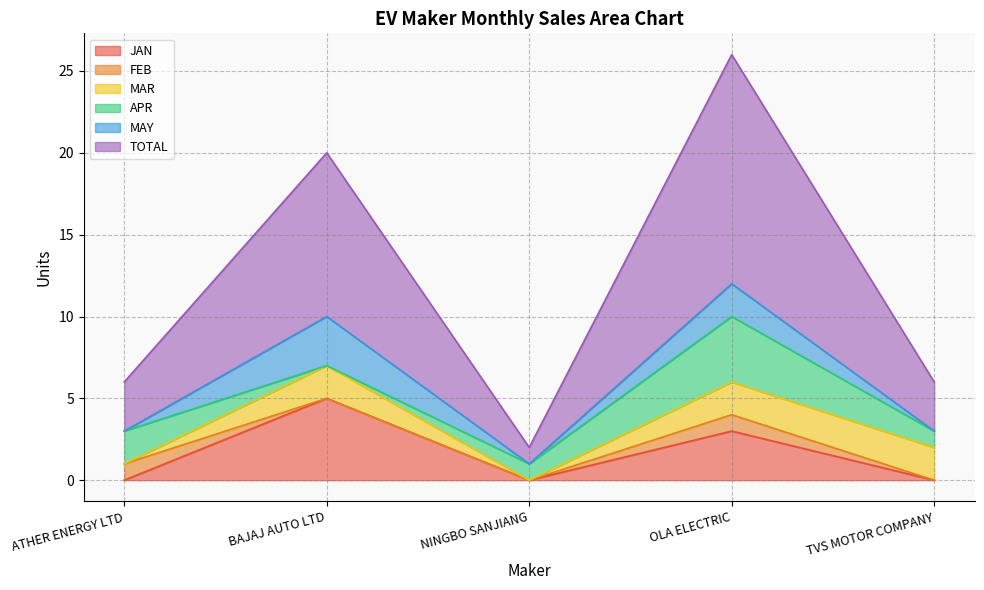

Between BAJAJ AUTO LTD and NINGBO SANJIANG, which is larger?

BAJAJ AUTO LTD